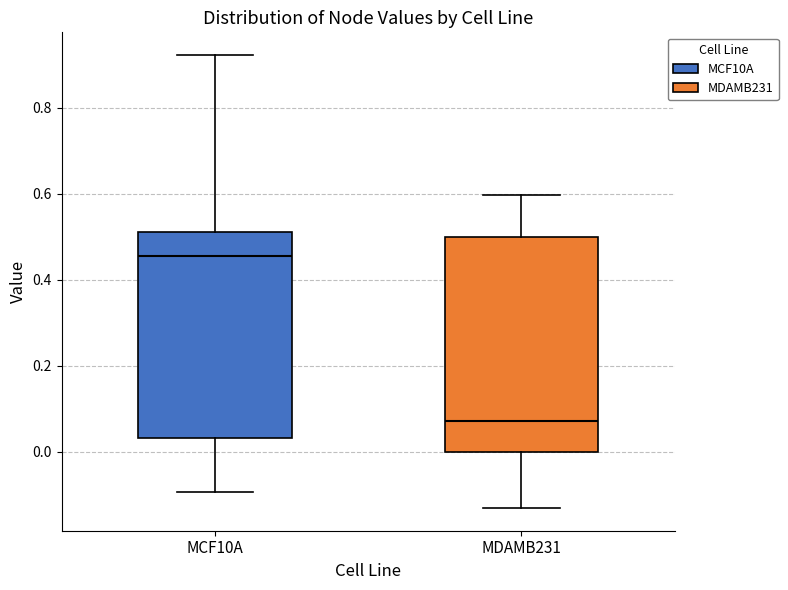

Reading left to right, read every box against the y-axis: the position of its median line, the range the box covers, and the ends of its whiskers. The values are not printed on the chart, so give them approximately, as read against the axis.

MCF10A: median 0.46, box 0.04 to 0.52, whiskers -0.10 to 0.92
MDAMB231: median 0.08, box 0.00 to 0.50, whiskers -0.14 to 0.60